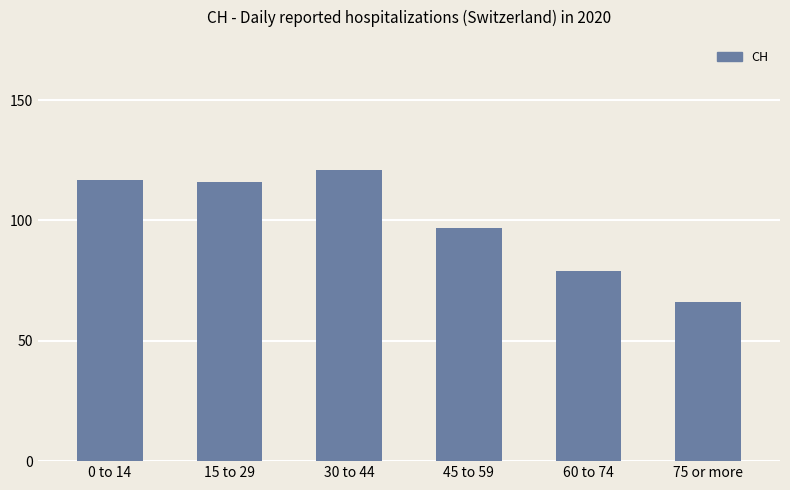

Is it true that the value at 75 or more is 66?

True